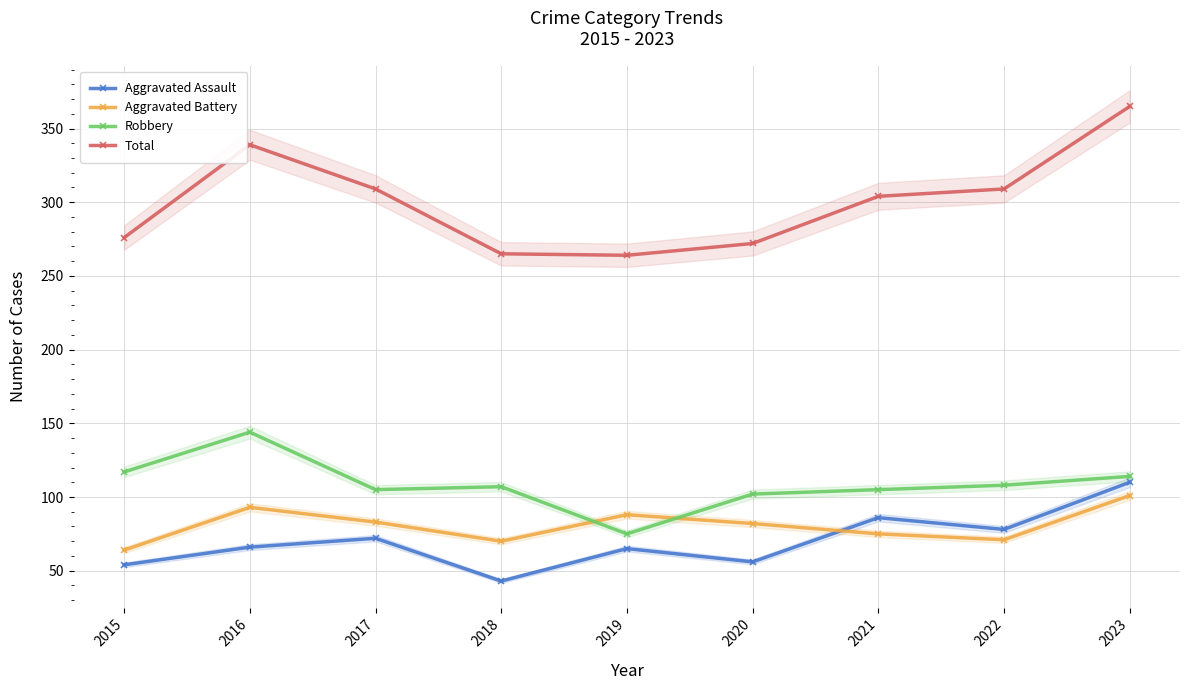

At which label does Total reach its peak?

2023